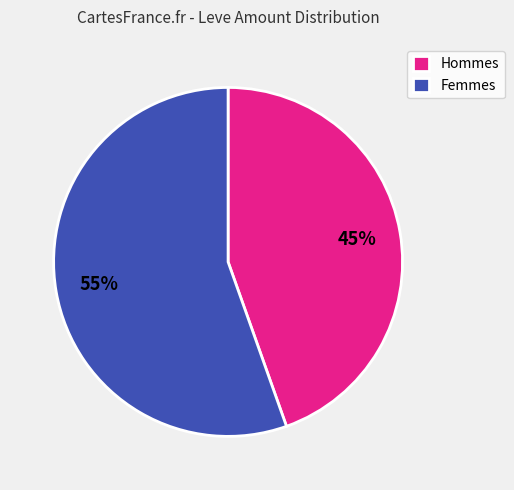

To the nearest percent, what portion does Femmes represent?

55%